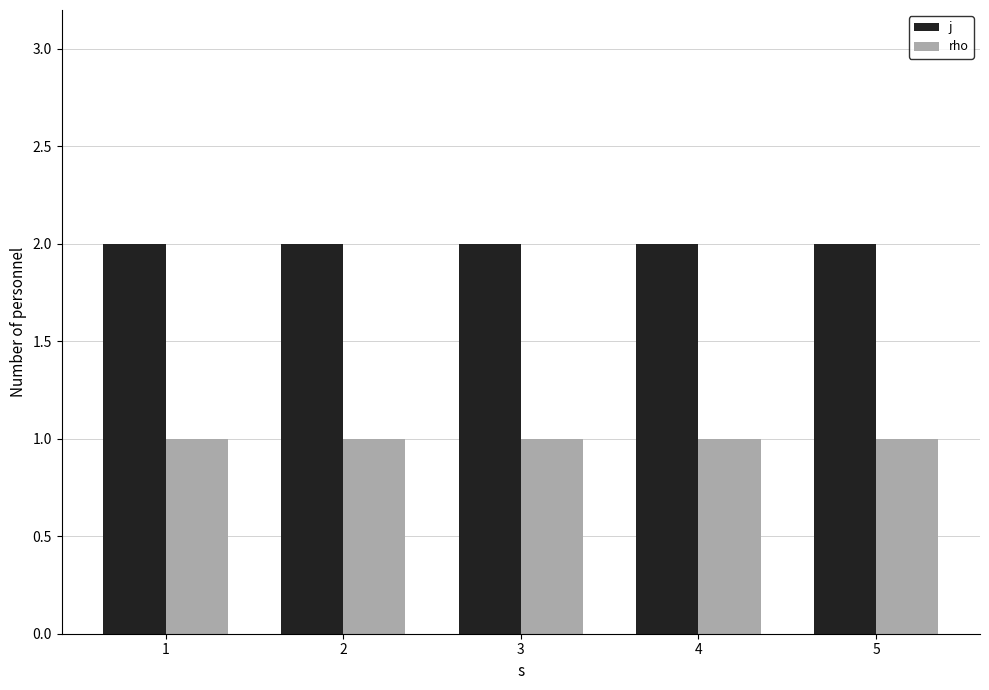

At 4, list the series in order from largest to smallest.

j, rho